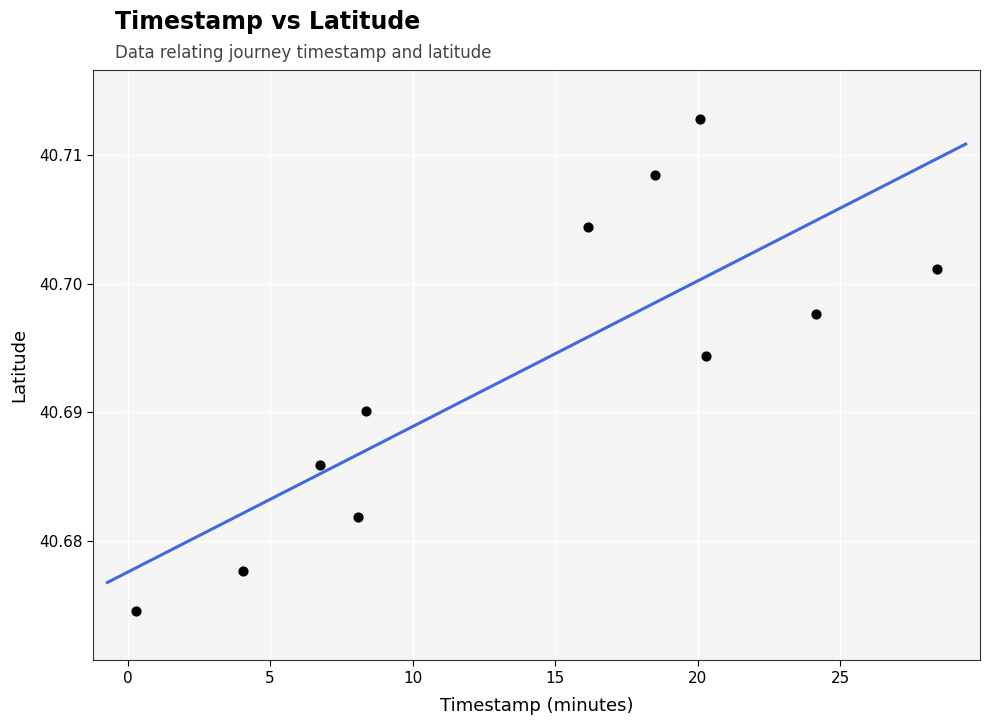

What is the average X value?

14.1